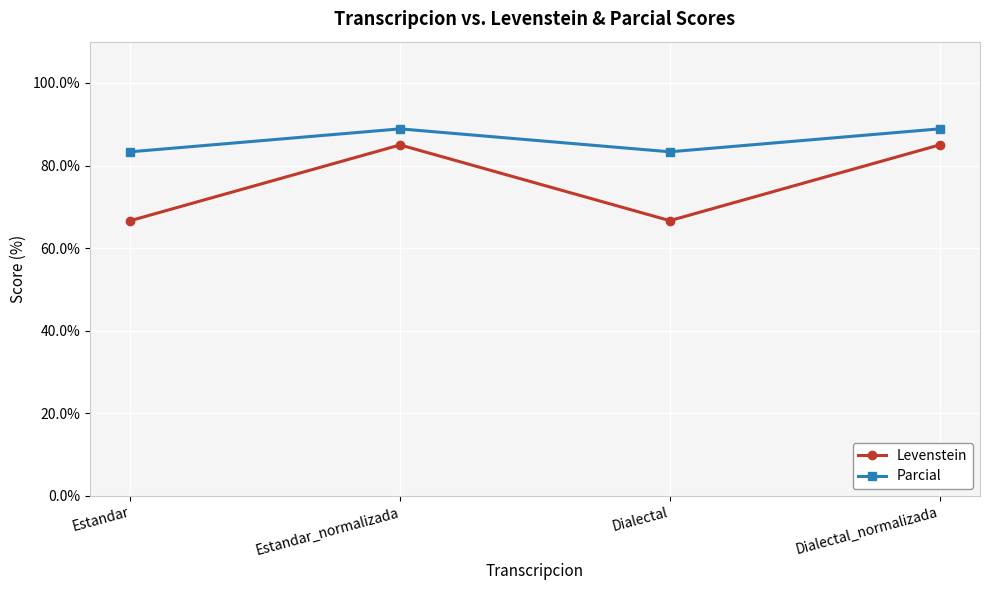

What is the greatest value displayed?

88.9